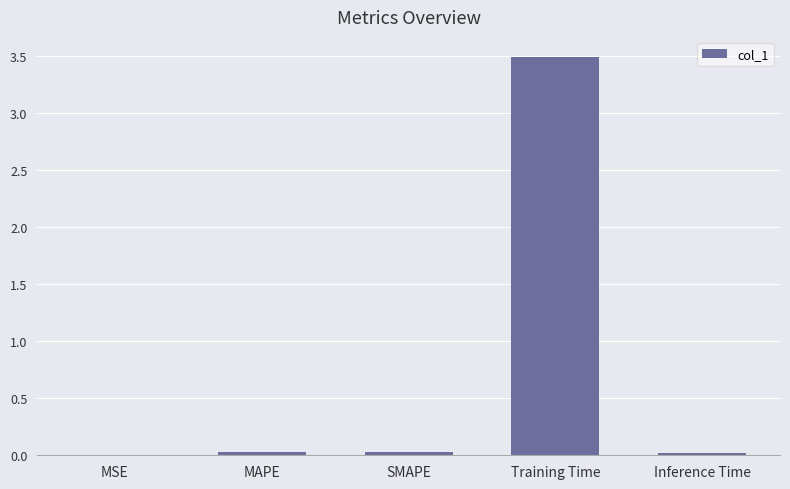

At which category does the chart reach its peak across all series?

Training Time